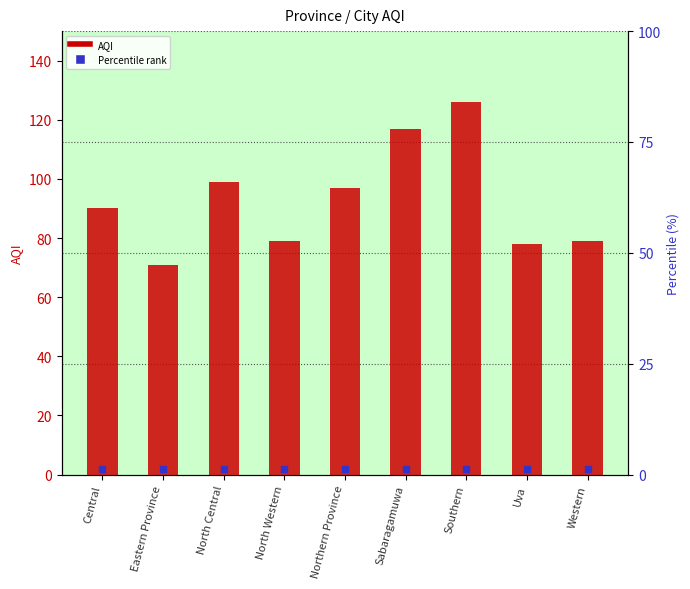

Between North Western and Central, which is larger?

Central